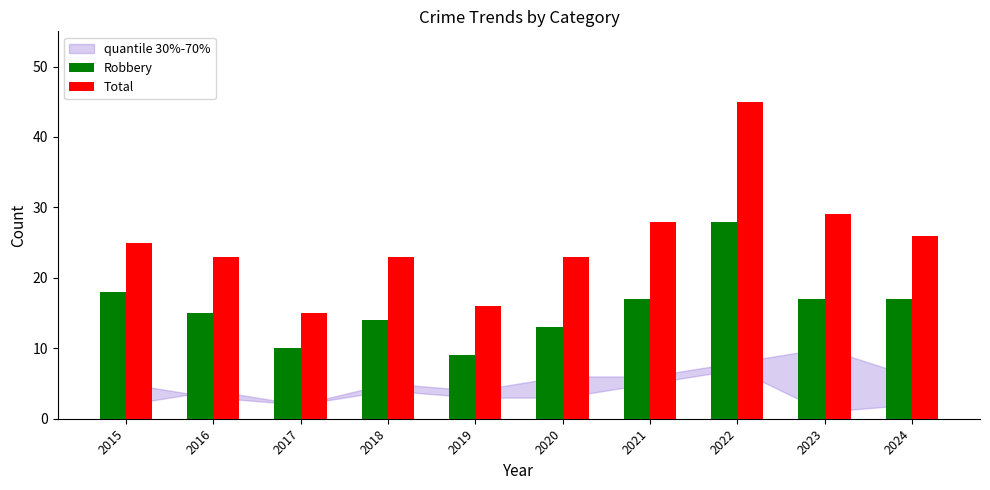

Reading right to left, what are all the values shown in this chart?

Robbery: 2024=17	2023=17	2022=28	2021=17	2020=13	2019=9	2018=14	2017=10	2016=15	2015=18
Total: 2024=26	2023=29	2022=45	2021=28	2020=23	2019=16	2018=23	2017=15	2016=23	2015=25